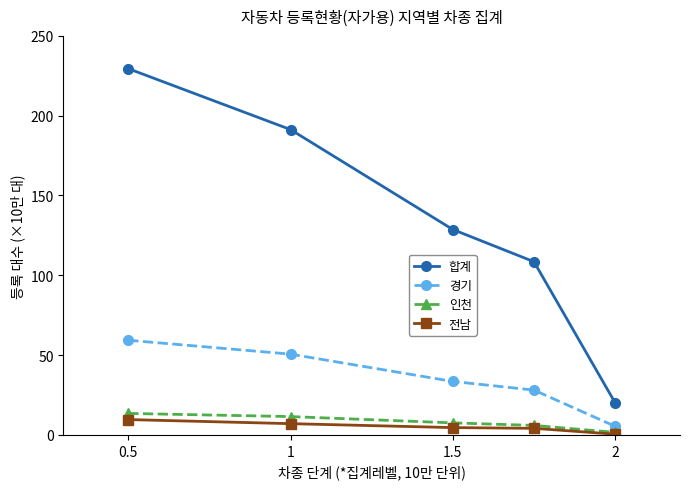

Which series has the largest range (max minus min)?

합계